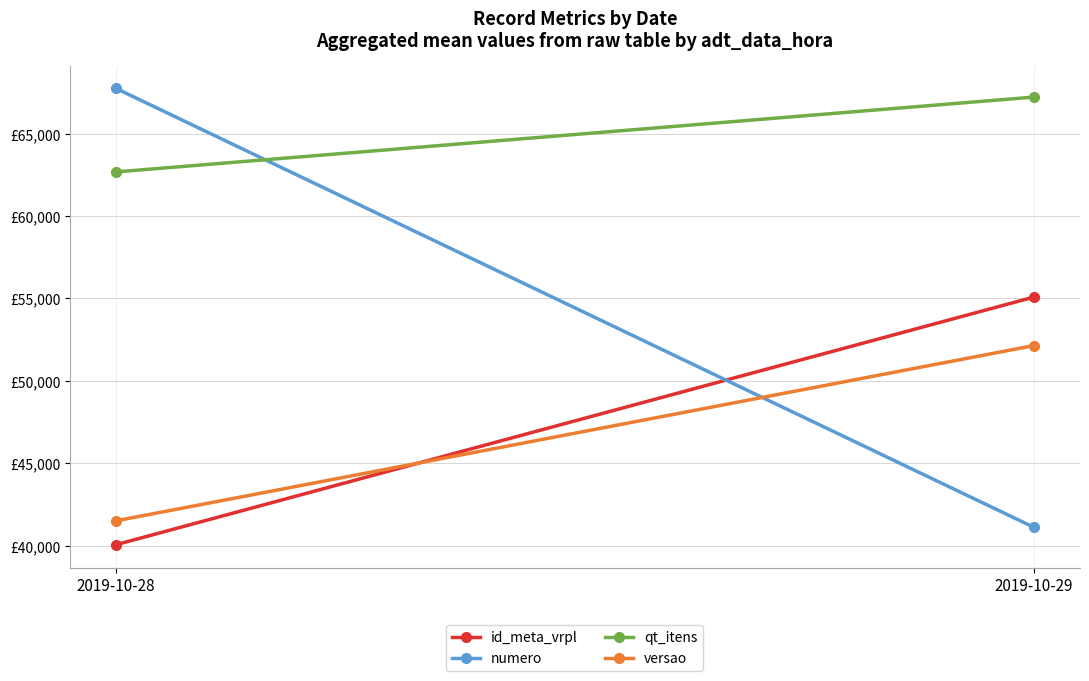

Reading right to left, transcribe all the data shown in this chart.

id_meta_vrpl: 2019-10-29=55074.2	2019-10-28=40048.5
numero: 2019-10-29=41112.5	2019-10-28=67740.5
qt_itens: 2019-10-29=67213.3	2019-10-28=62673.2
versao: 2019-10-29=52130.2	2019-10-28=41498.2